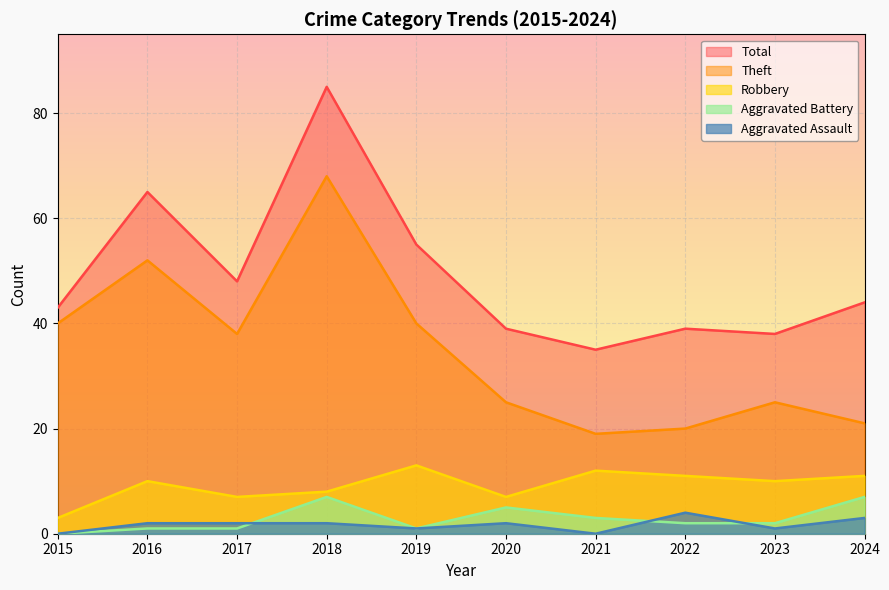

What is the total value across all series at 2015?

86